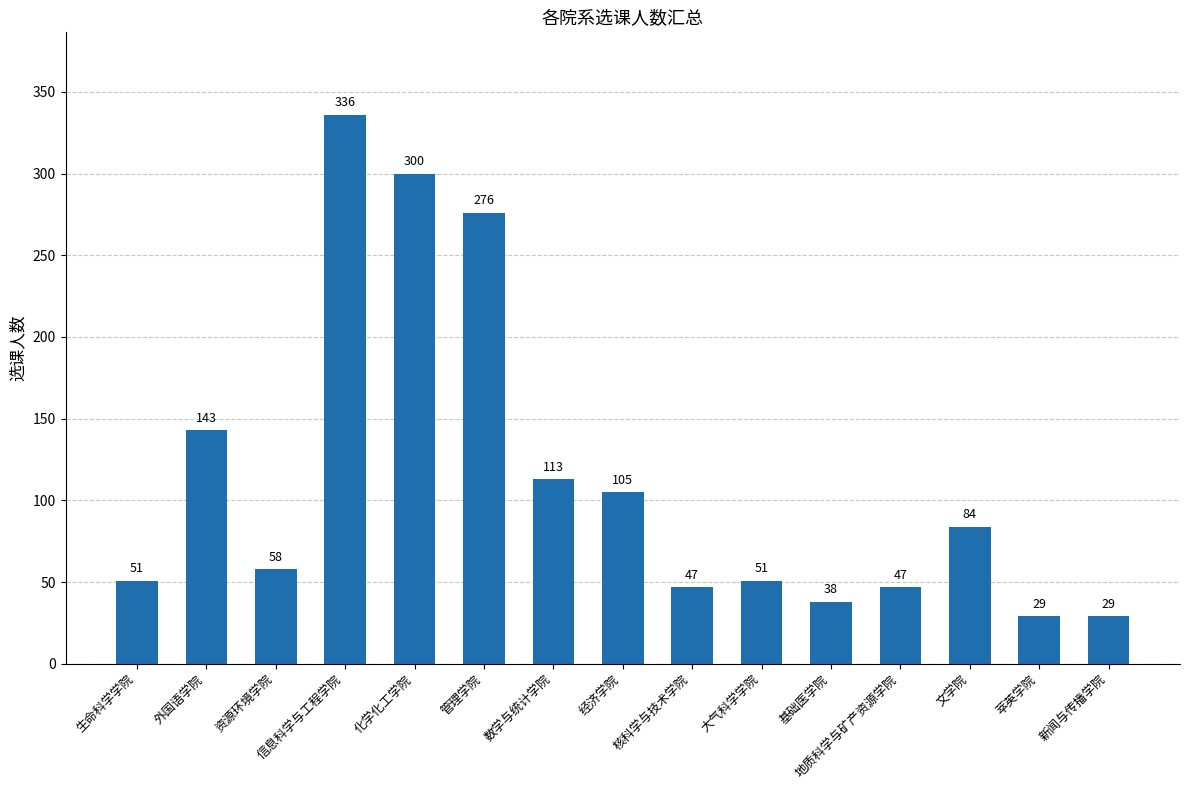

Is it true that the value at 管理学院 is 143?

False